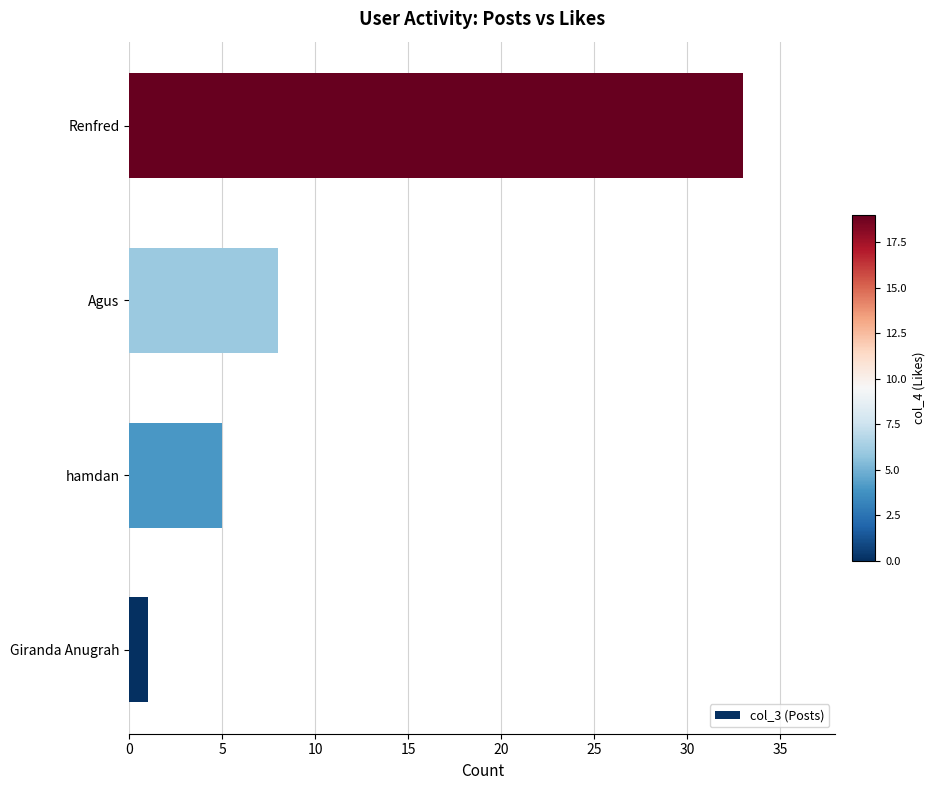

Reading top to bottom, what are all the values shown in this chart?

Renfred=33	Agus=8	hamdan=5	Giranda Anugrah=1